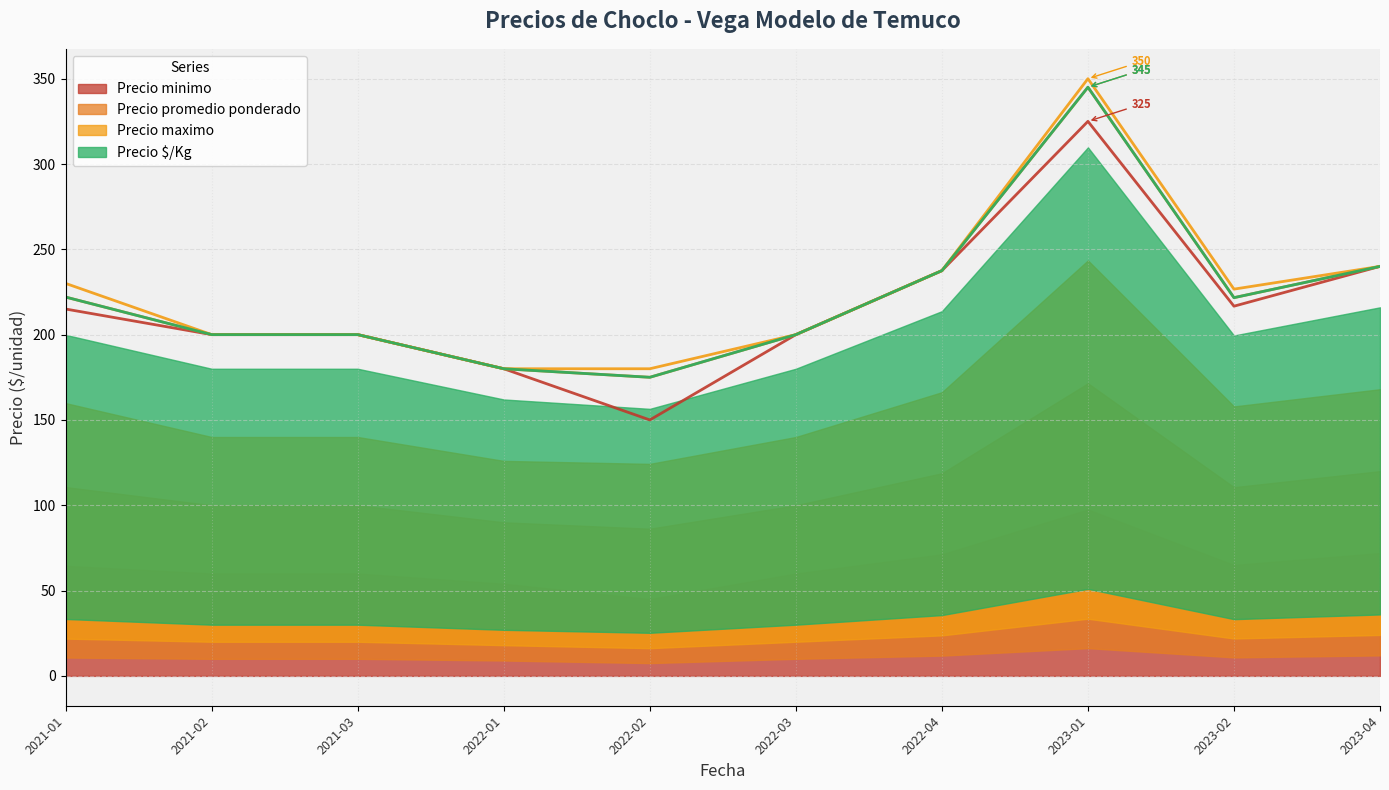

Which category has the highest value in the Precio promedio ponderado series?

2023-01